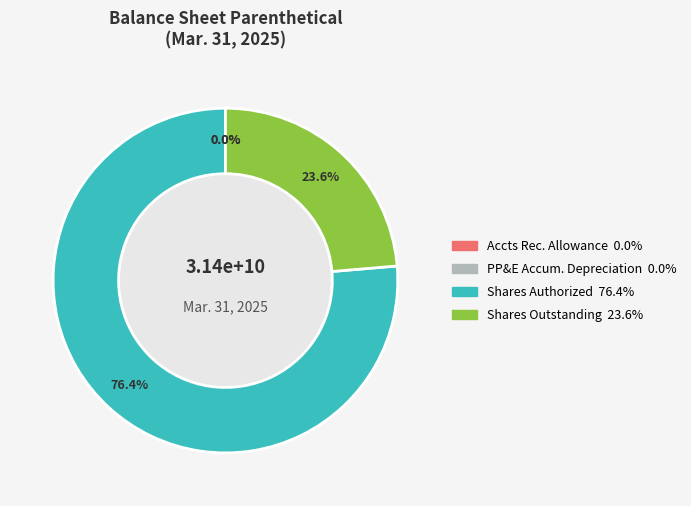

Is there any slice that represents more than half of the pie?

Yes